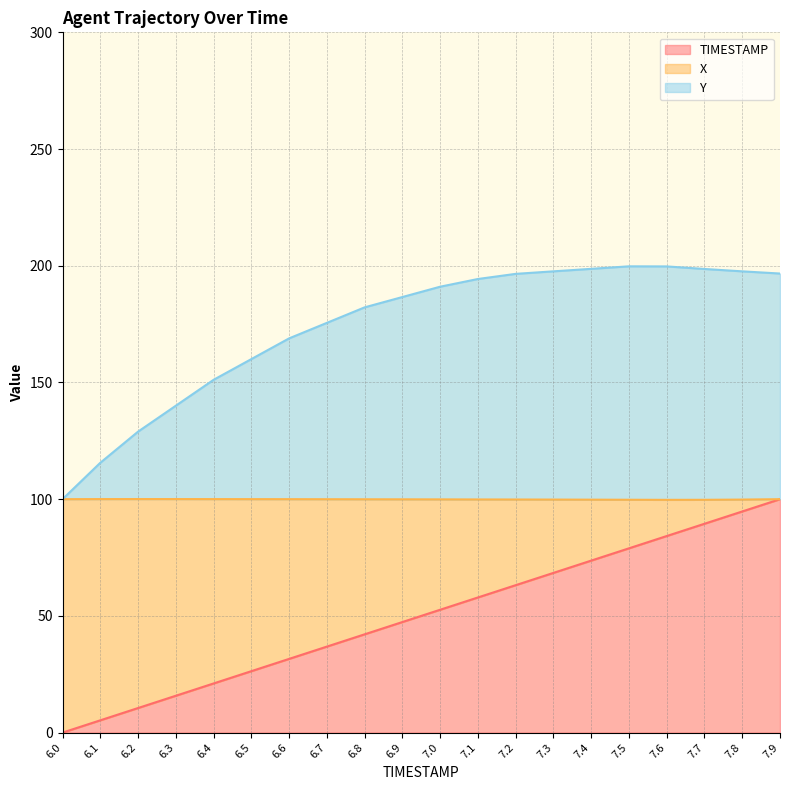

Which series changed the most between 7.6 and 7.7?

TIMESTAMP